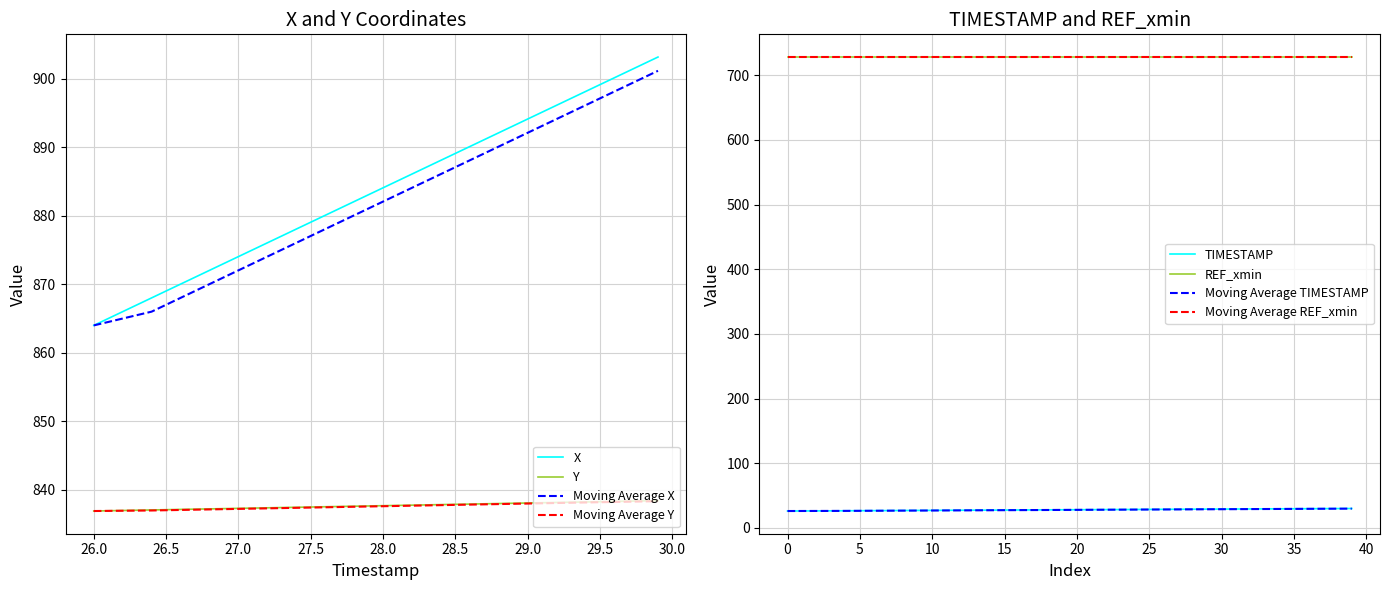

True or false: Moving Average Y and X cross at least once.

False